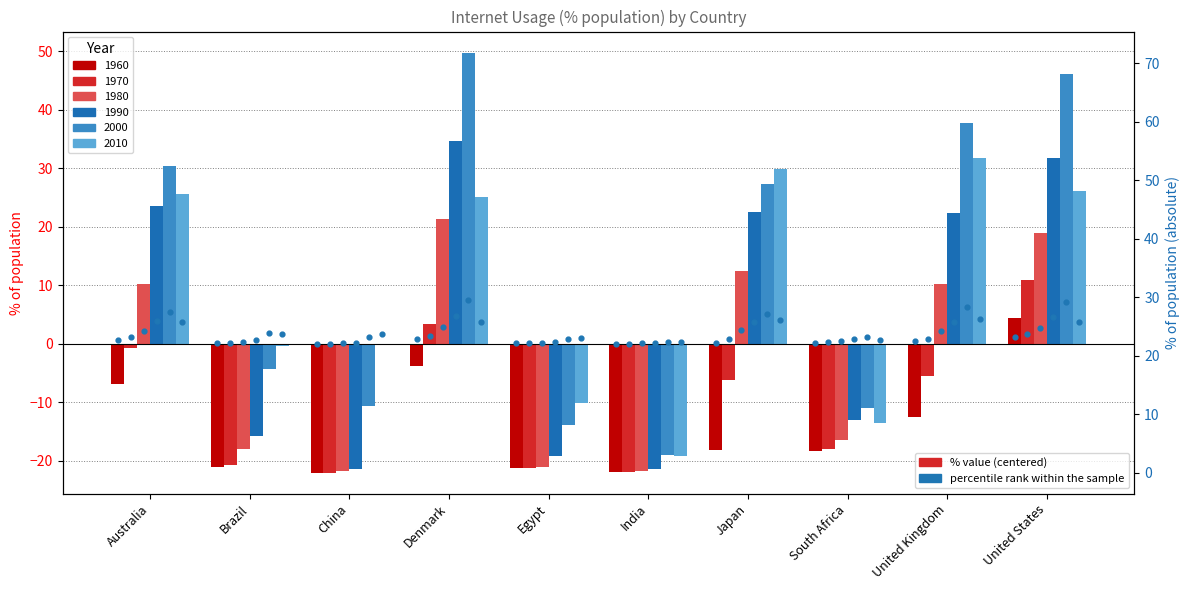

At which category is the sum across all series the highest?

United States